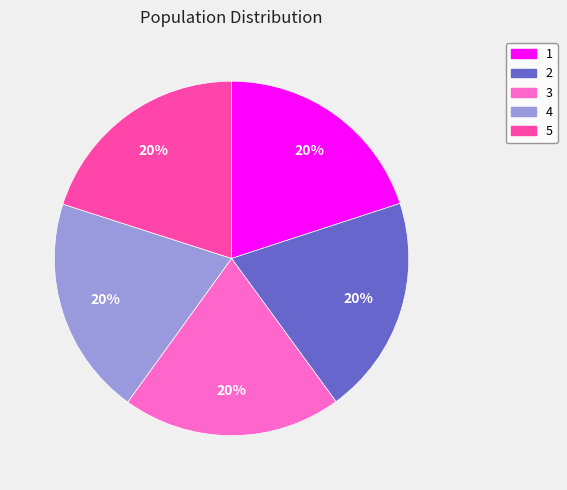

Count the number of slices in the pie.

5